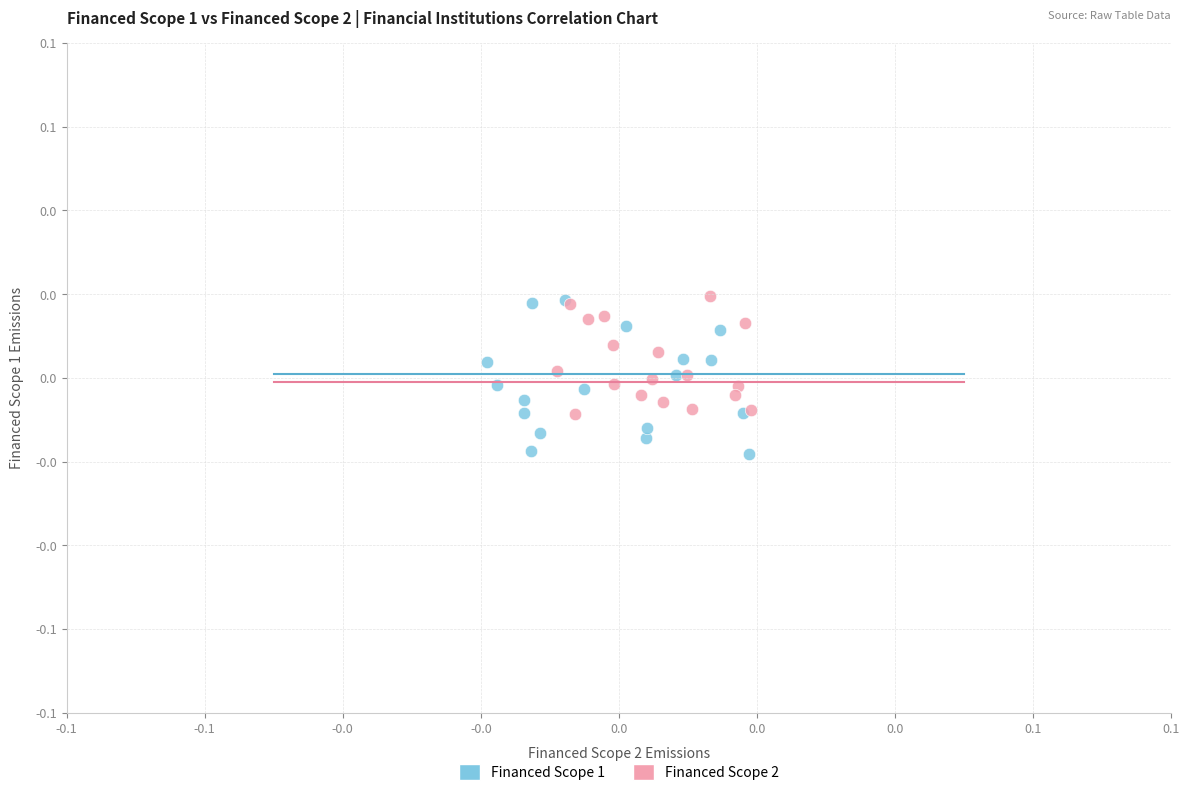

Which series contains the lowest Y value?

Financed Scope 1